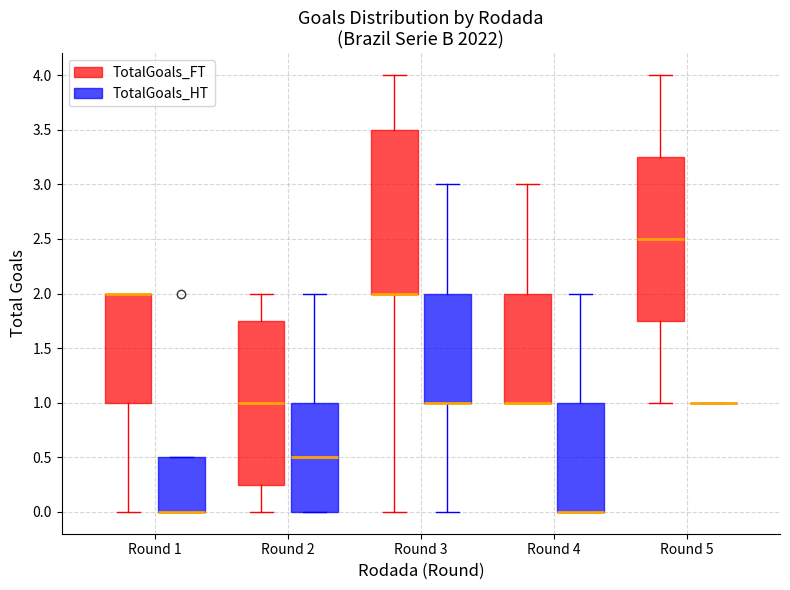

Reading left to right, read every box against the y-axis: the position of its median line, the range the box covers, and the ends of its whiskers. The values are not printed on the chart, so give them approximately, as read against the axis.

Round 1 (TotalGoals_FT): median 2.00 (drawn on the box's upper edge), box 1.00 to 2.00, whiskers 0.00 to 2.00
Round 1 (TotalGoals_HT): median 0.00 (drawn on the box's lower edge), box 0.00 to 0.50, whiskers 0.00 to 0.50
Round 2 (TotalGoals_FT): median 1.00, box 0.25 to 1.75, whiskers 0.00 to 2.00
Round 2 (TotalGoals_HT): median 0.50, box 0.00 to 1.00, whiskers 0.00 to 2.00
Round 3 (TotalGoals_FT): median 2.00 (drawn on the box's lower edge), box 2.00 to 3.50, whiskers 0.00 to 4.00
Round 3 (TotalGoals_HT): median 1.00 (drawn on the box's lower edge), box 1.00 to 2.00, whiskers 0.00 to 3.00
Round 4 (TotalGoals_FT): median 1.00 (drawn on the box's lower edge), box 1.00 to 2.00, whiskers 1.00 to 3.00
Round 4 (TotalGoals_HT): median 0.00 (drawn on the box's lower edge), box 0.00 to 1.00, whiskers 0.00 to 2.00
Round 5 (TotalGoals_FT): median 2.50, box 1.75 to 3.25, whiskers 1.00 to 4.00
Round 5 (TotalGoals_HT): box collapsed to a line at 1.00, whiskers 1.00 to 1.00